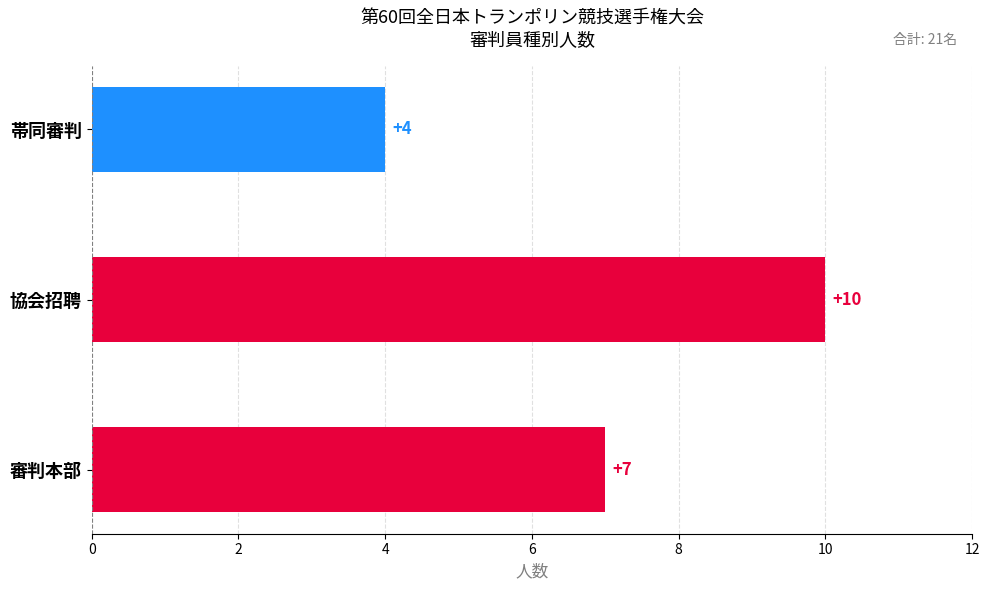

What is the maximum value shown in the chart?

10